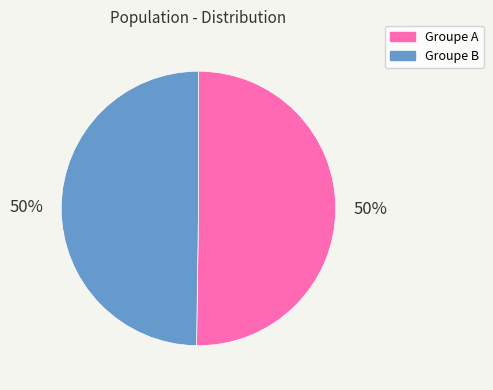

Combined, do Groupe B and Groupe A account for over 50%?

Yes